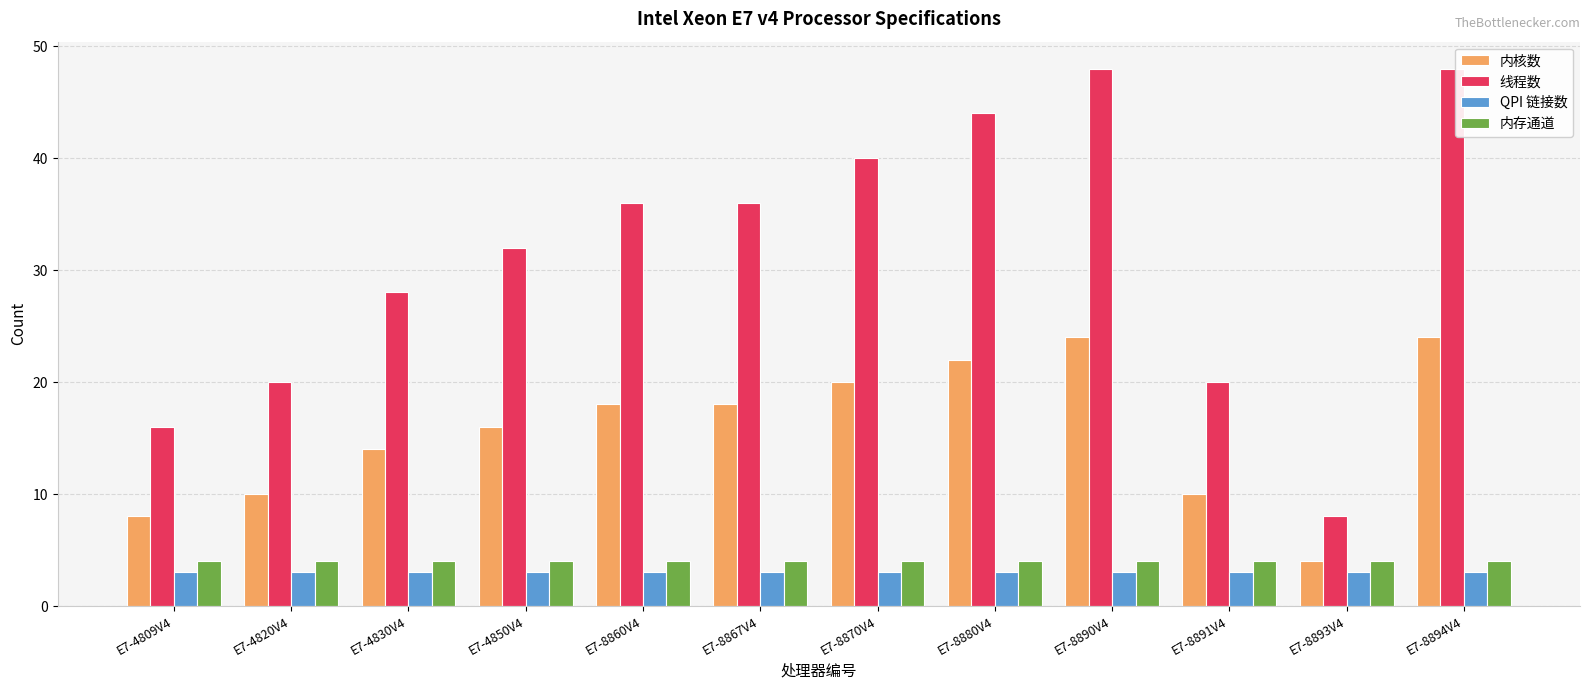

Reading left to right, what are all the values shown in this chart?

内核数: E7-4809V4=8	E7-4820V4=10	E7-4830V4=14	E7-4850V4=16	E7-8860V4=18	E7-8867V4=18	E7-8870V4=20	E7-8880V4=22	E7-8890V4=24	E7-8891V4=10	E7-8893V4=4	E7-8894V4=24
线程数: E7-4809V4=16	E7-4820V4=20	E7-4830V4=28	E7-4850V4=32	E7-8860V4=36	E7-8867V4=36	E7-8870V4=40	E7-8880V4=44	E7-8890V4=48	E7-8891V4=20	E7-8893V4=8	E7-8894V4=48
QPI 链接数: E7-4809V4=3	E7-4820V4=3	E7-4830V4=3	E7-4850V4=3	E7-8860V4=3	E7-8867V4=3	E7-8870V4=3	E7-8880V4=3	E7-8890V4=3	E7-8891V4=3	E7-8893V4=3	E7-8894V4=3
内存通道: E7-4809V4=4	E7-4820V4=4	E7-4830V4=4	E7-4850V4=4	E7-8860V4=4	E7-8867V4=4	E7-8870V4=4	E7-8880V4=4	E7-8890V4=4	E7-8891V4=4	E7-8893V4=4	E7-8894V4=4